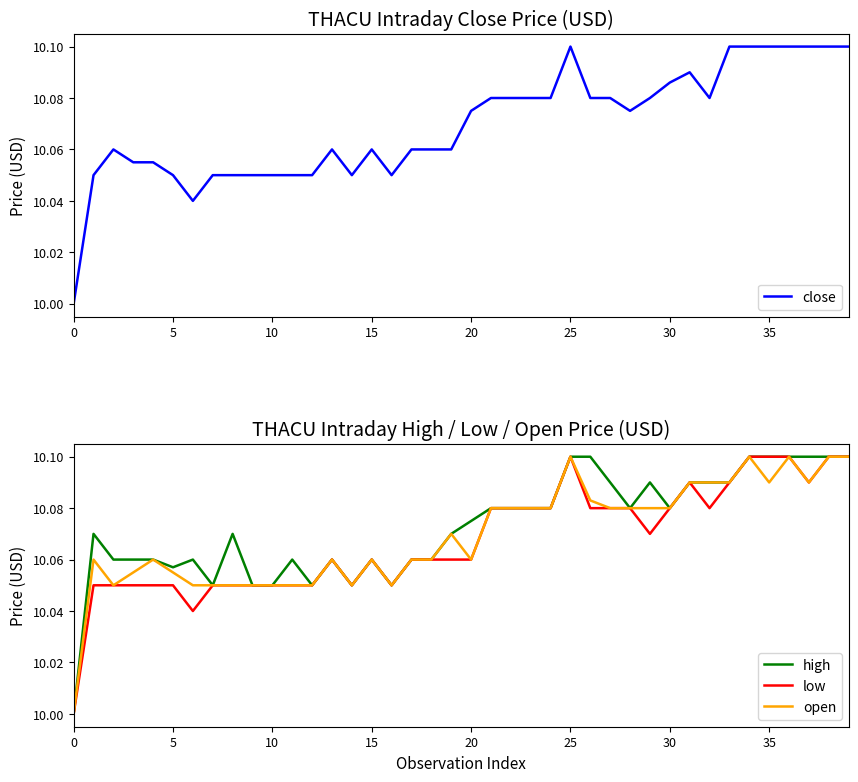

What is the difference between the maximum and minimum values in the low series?

0.1